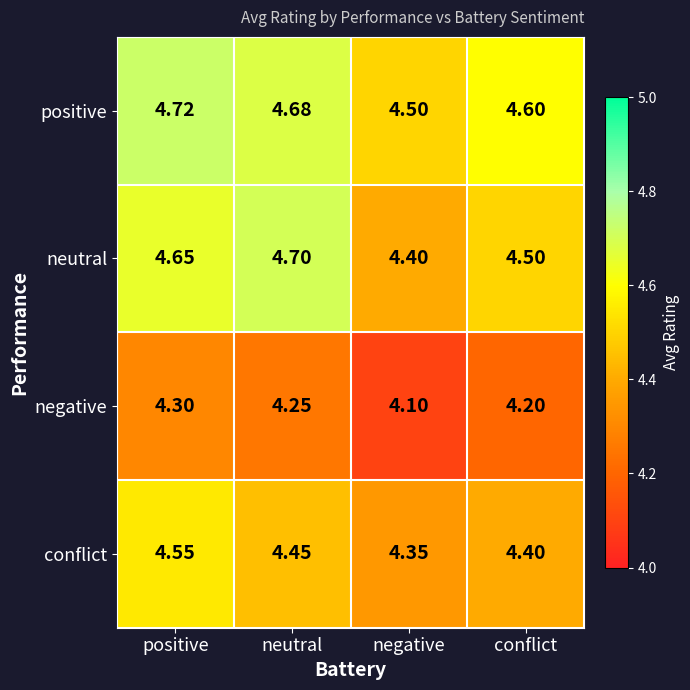

Rank the series by their average value, from lowest to highest.

negative, conflict, neutral, positive